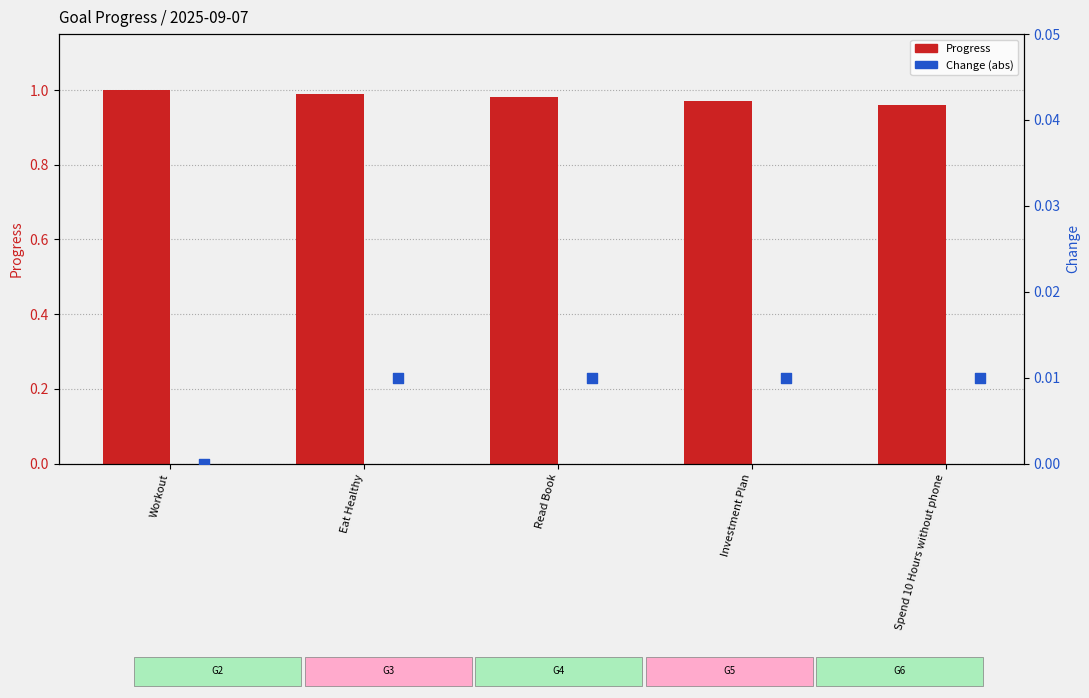

Is the value of Change (abs) at Eat Healthy greater than the value of Progress at Investment Plan?

No